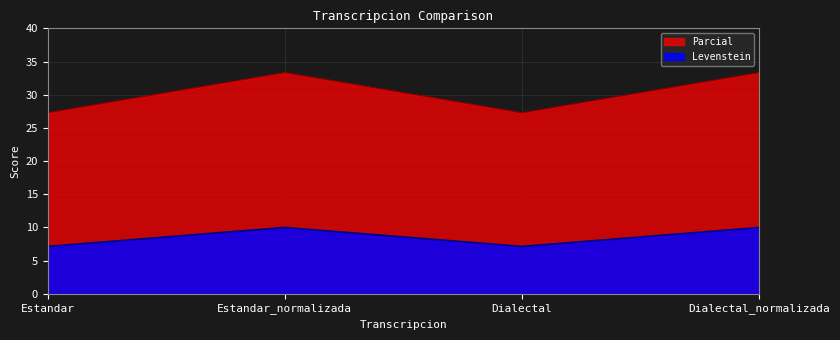

List the series in order of their peak value, lowest first.

Levenstein, Parcial